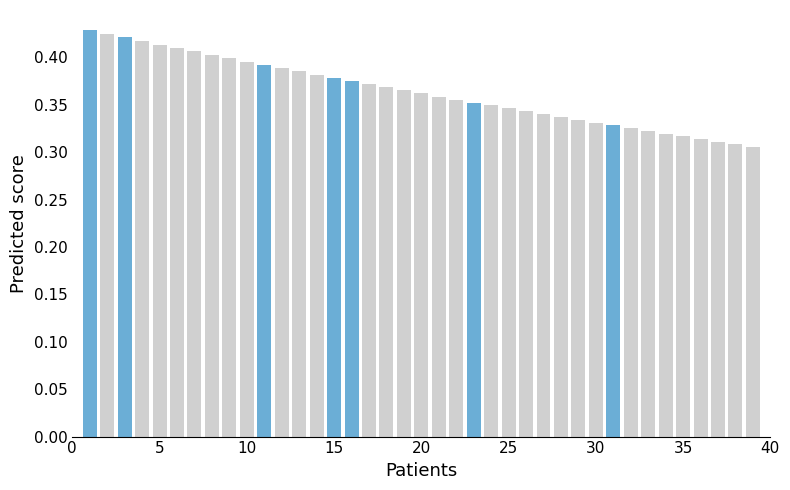

How many values are between 0 and 1?

39